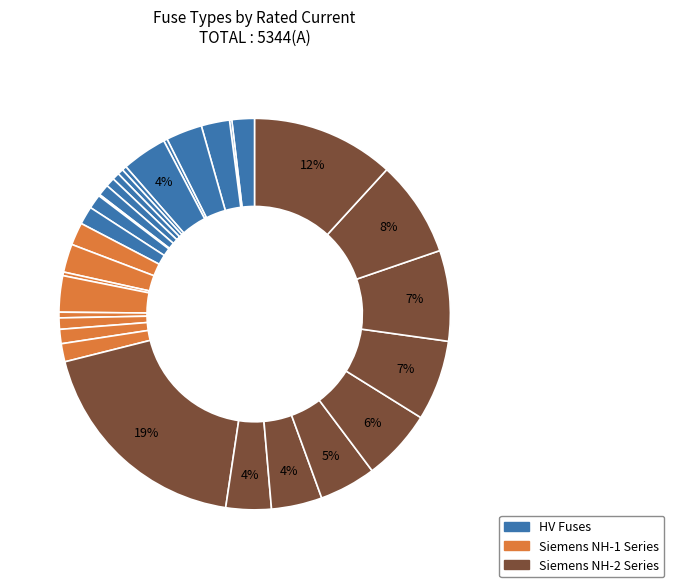

How many slices are in this pie chart?

31